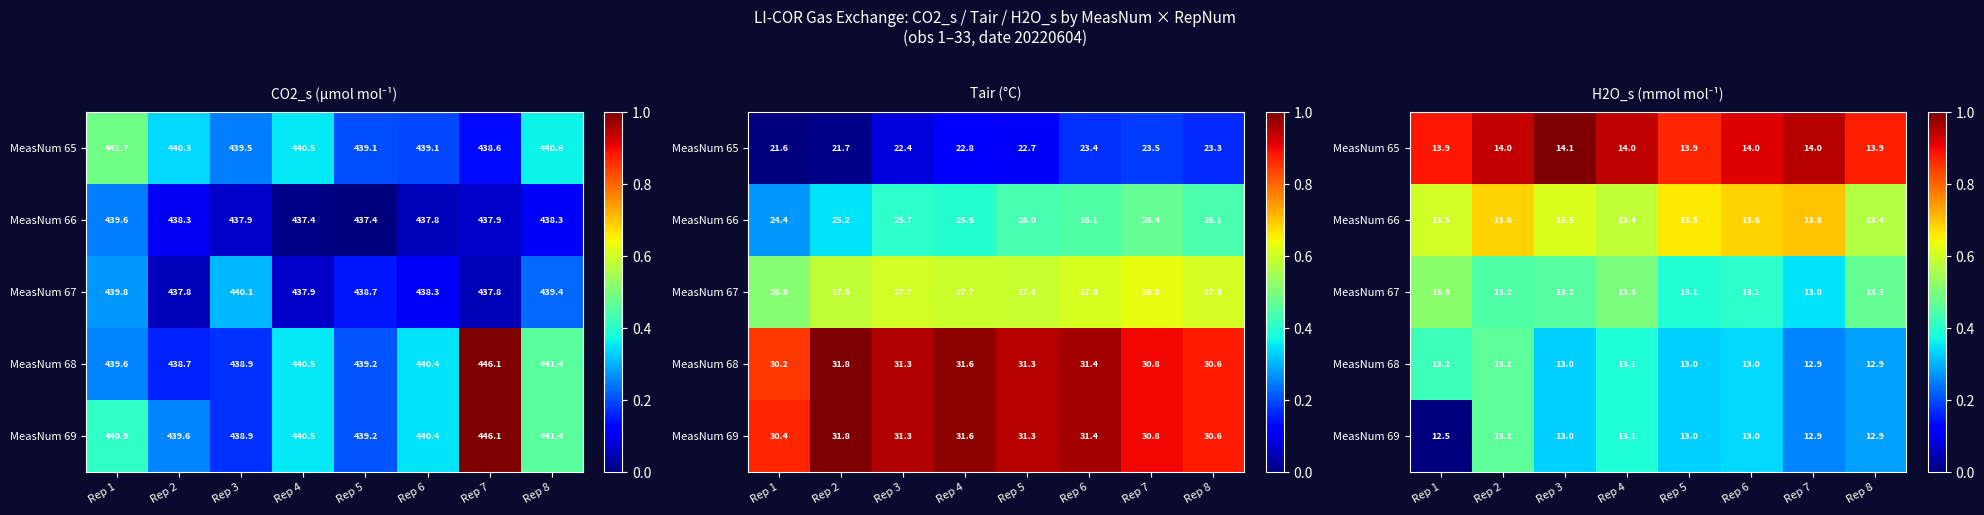

The MeasNum 65 series shows 1.2 at Rep 1. True or false?

False